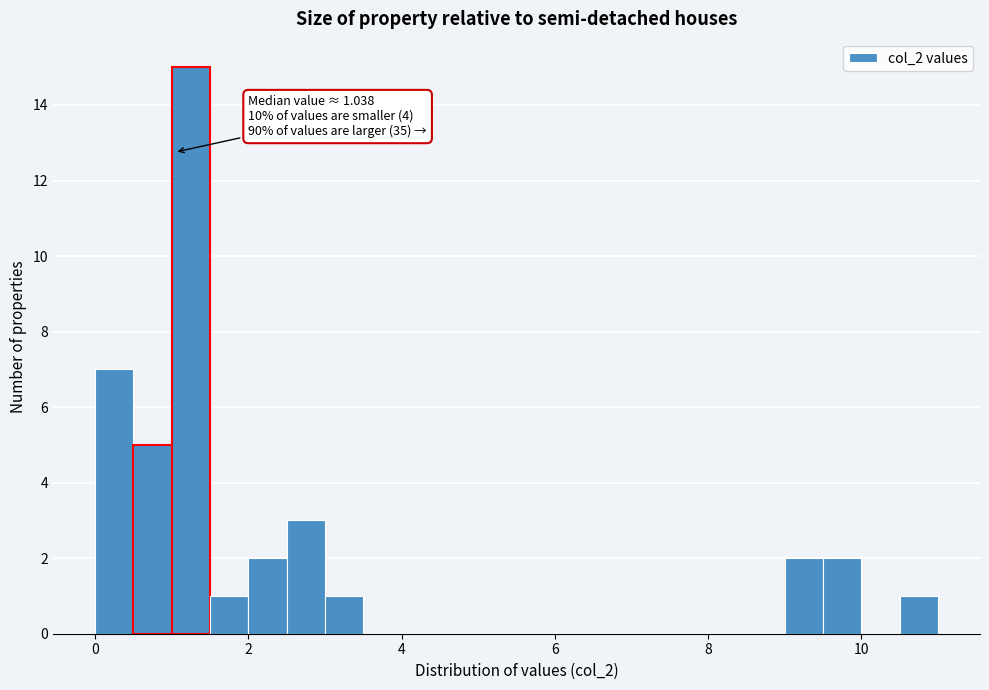

Around what value on the x-axis is the tallest bar? Give the approximate position of its centre, as read against the axis.

1.2